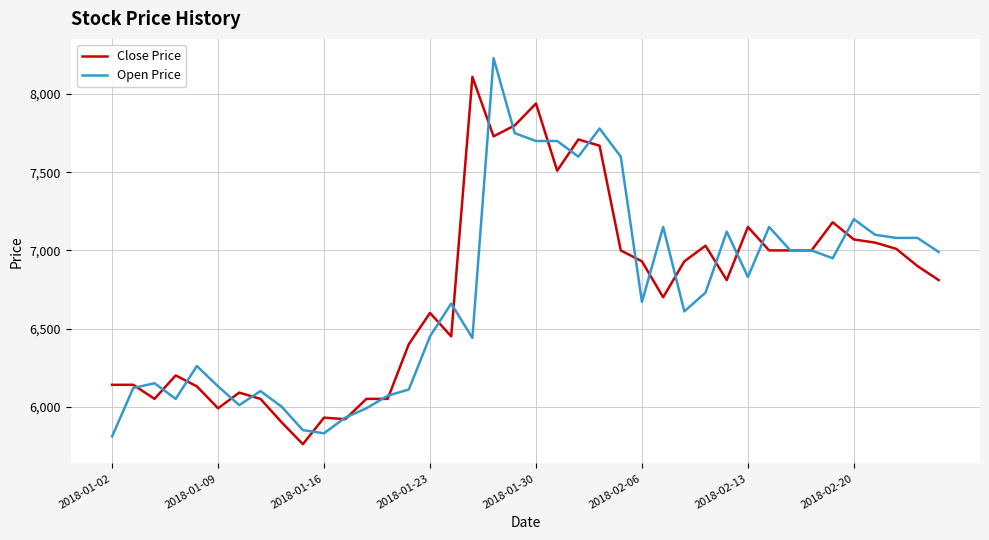

Which series has the widest spread of values?

Open Price